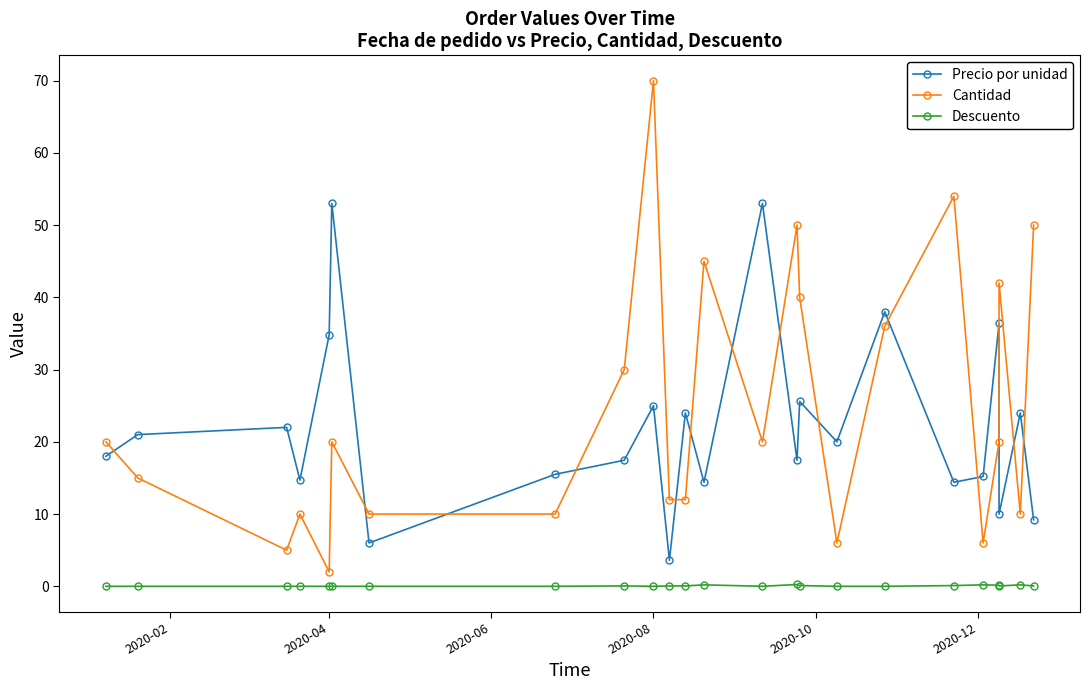

The value of Cantidad at 2020-08 is 21.8. True or false?

False